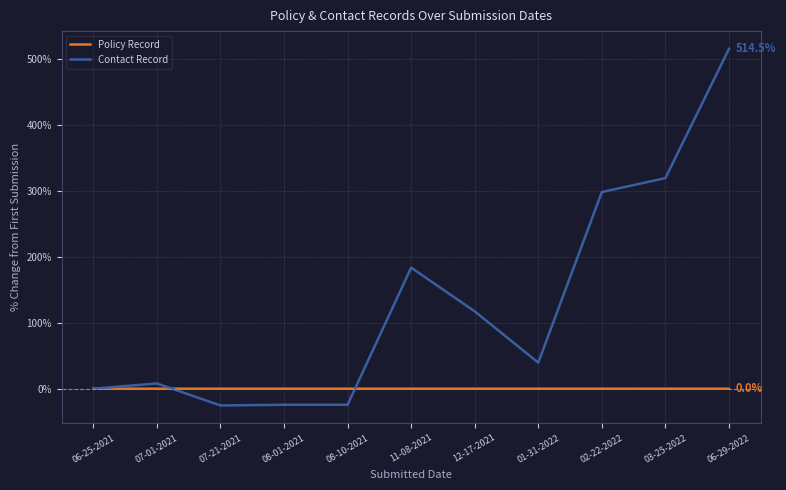

How many lines are shown in the chart?

2